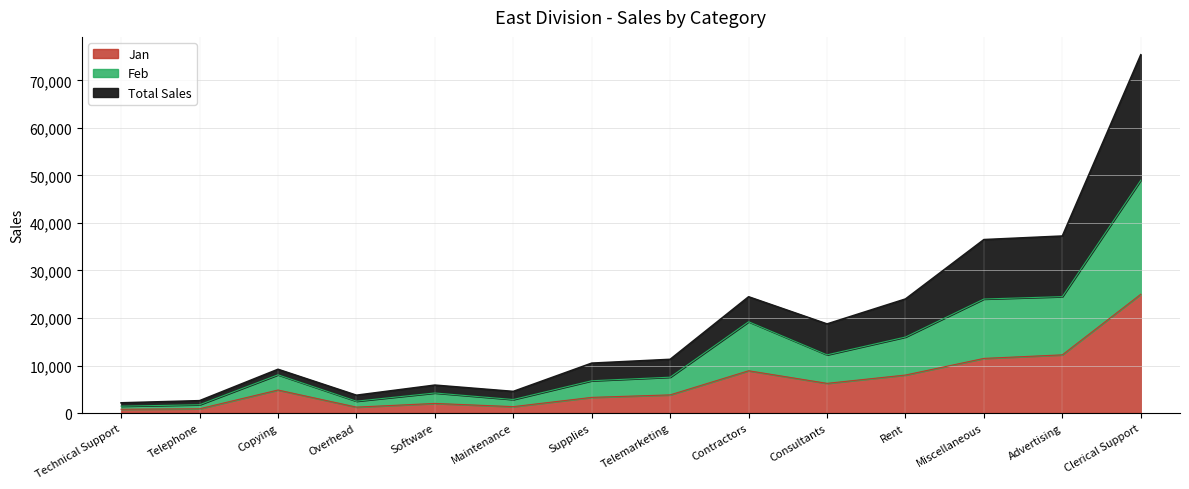

At which category is the sum across all series the highest?

Clerical Support